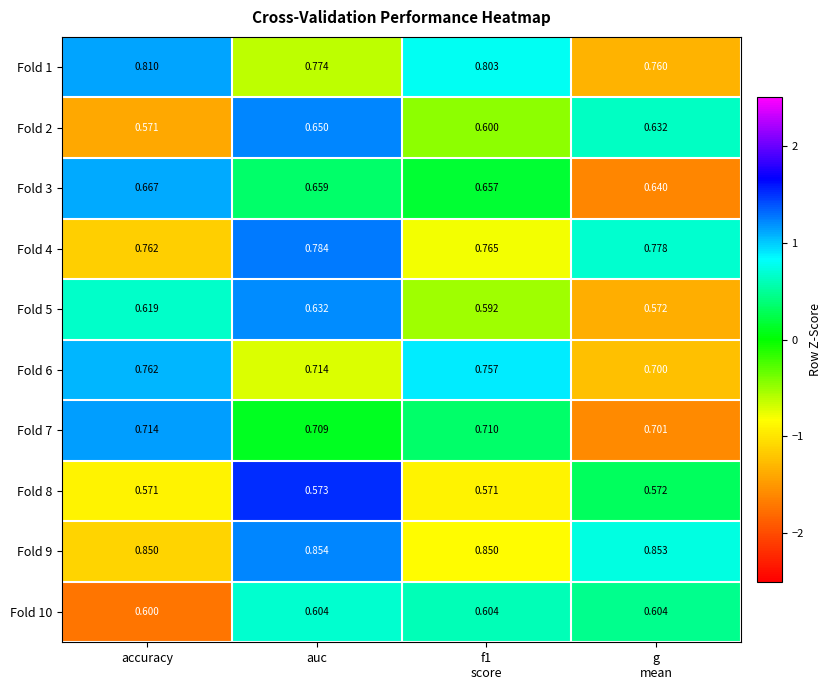

At which category does the chart reach its peak across all series?

auc